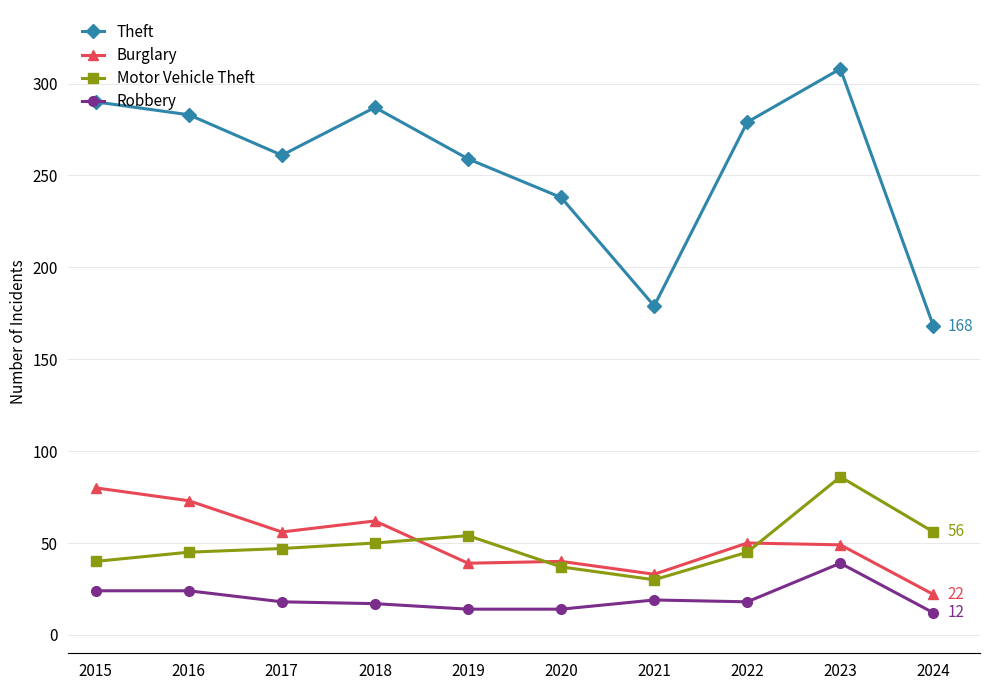

Where is the first local maximum for Burglary?

2018